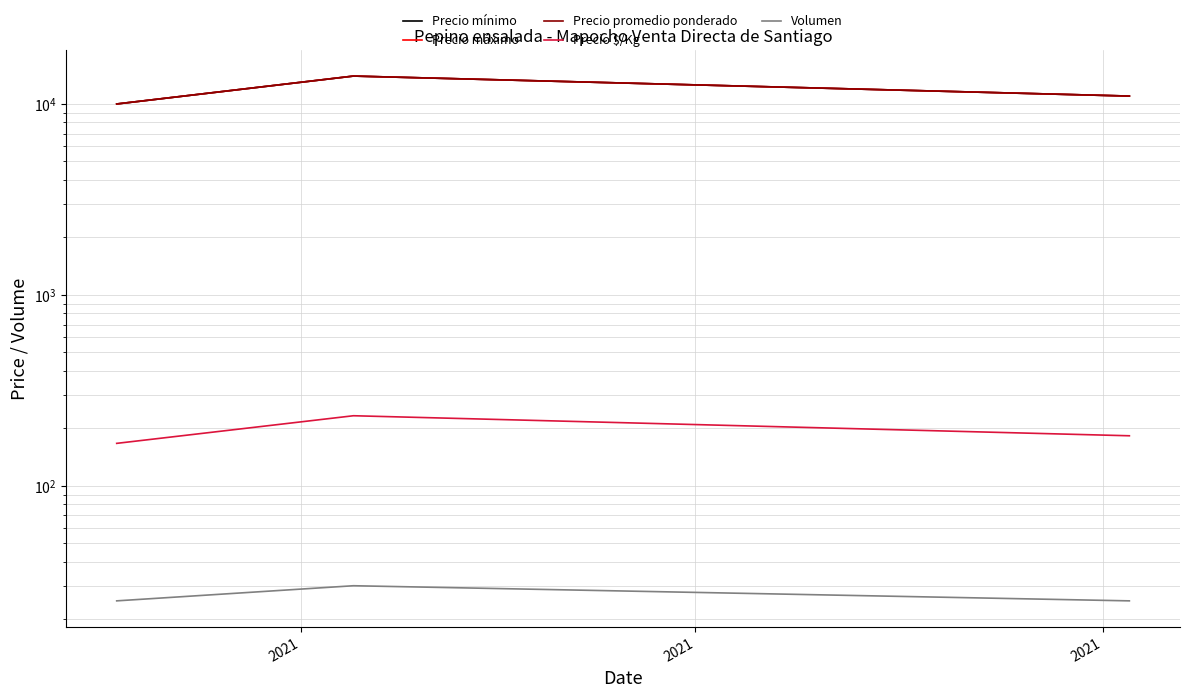

What is the average value of the Precio promedio ponderado series?

11667